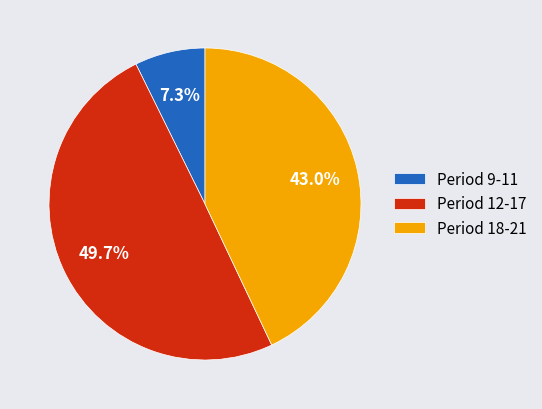

Between Period 12-17 and Period 9-11, which is larger?

Period 12-17